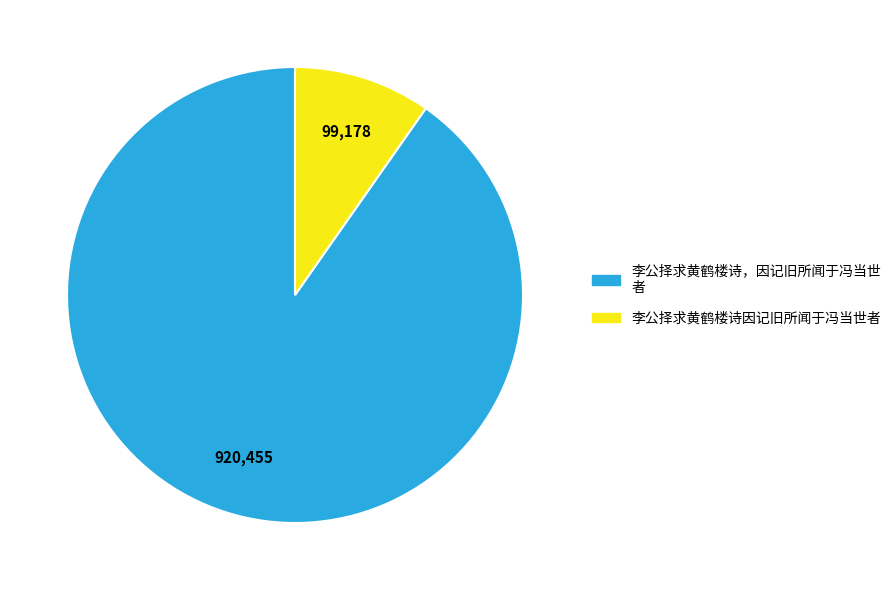

Does any single category account for the majority?

Yes